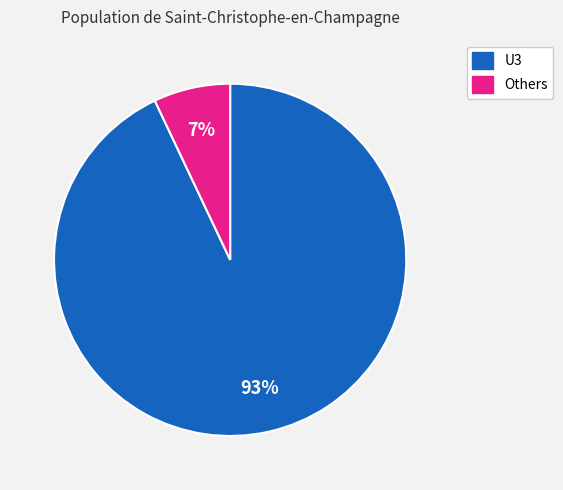

To the nearest percent, what is the difference between the largest and smallest slice percentages?

86%